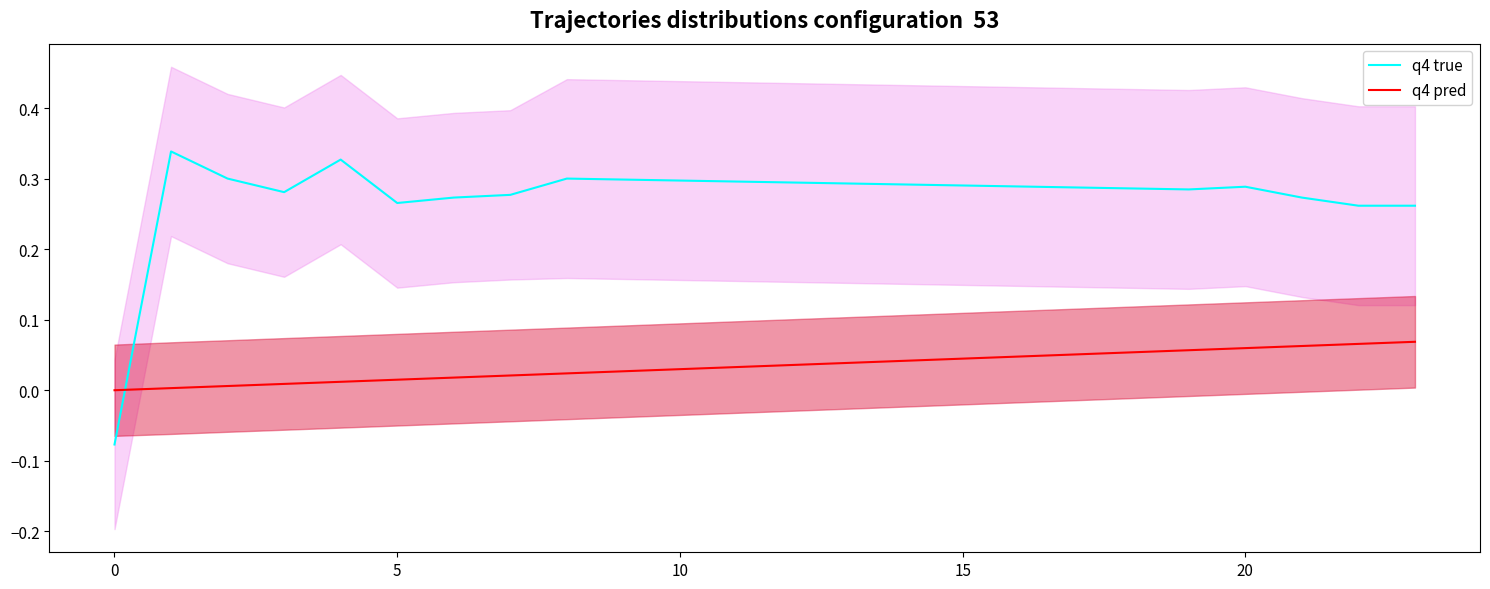

At 5, list the series in order from largest to smallest.

q4 true, q4 pred